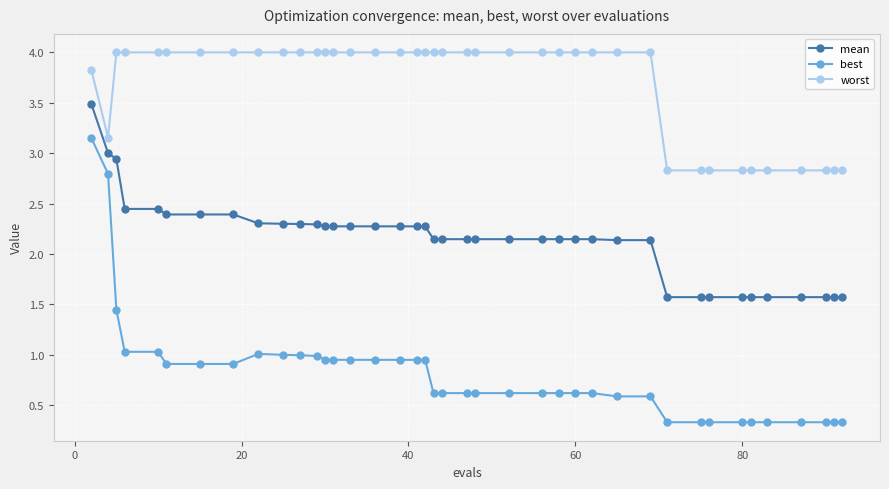

How many values in the mean series are below 2?

10